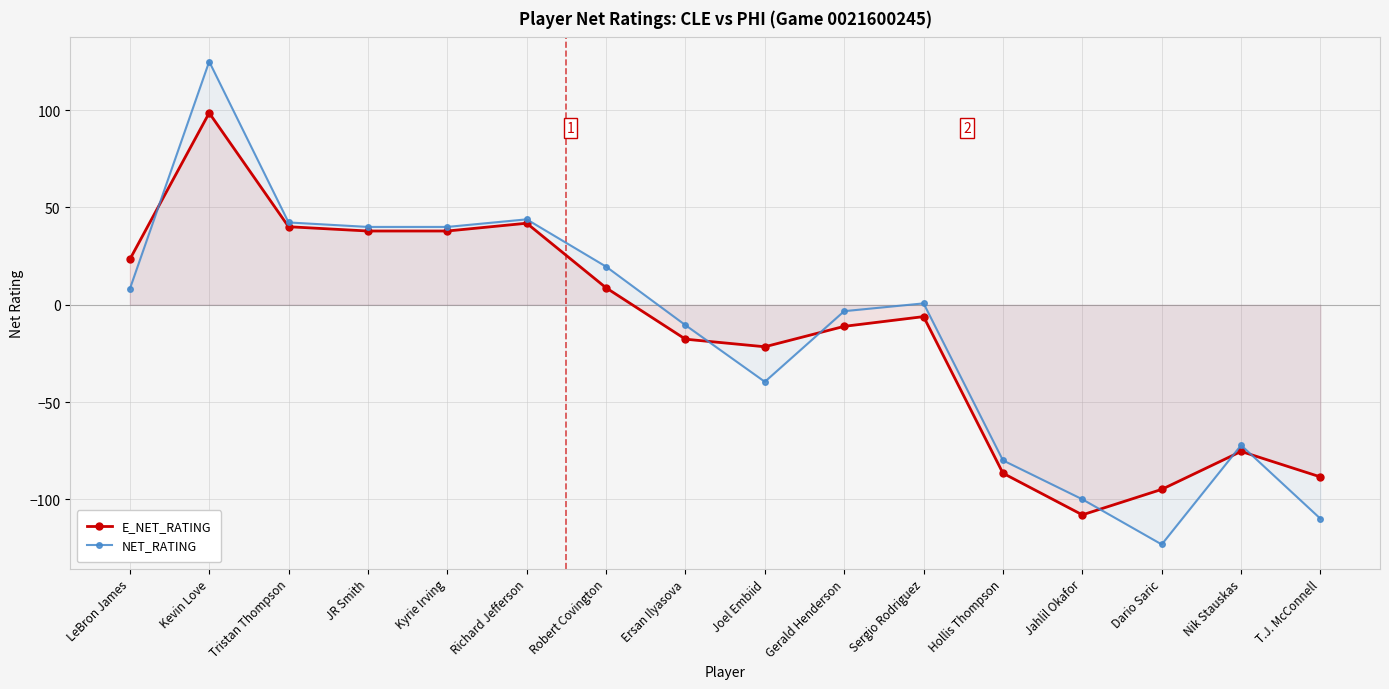

Is the value of NET_RATING at Nik Stauskas greater than the value of E_NET_RATING at Joel Embiid?

No